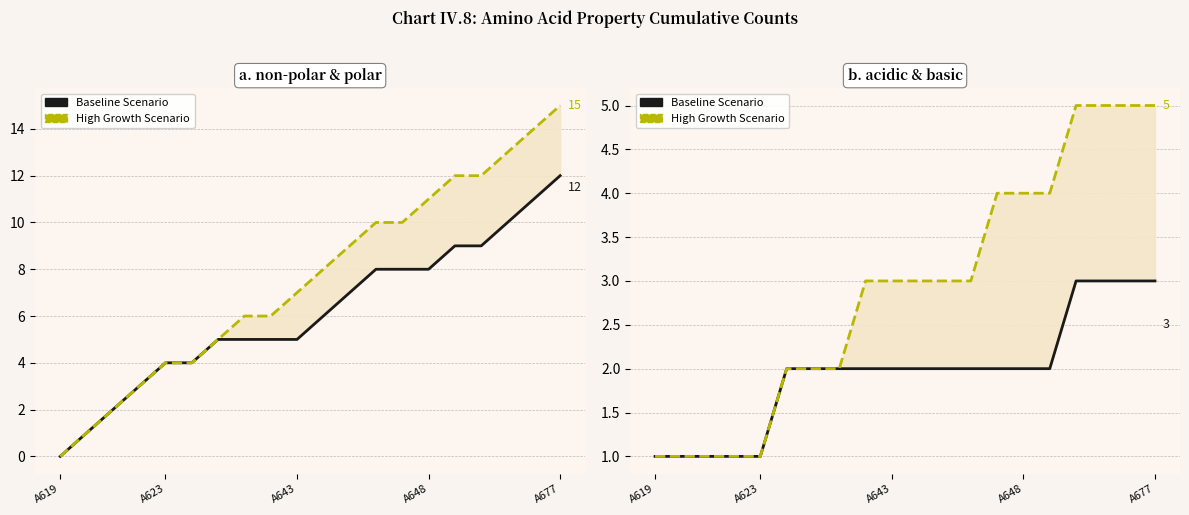

How many lines are shown in the chart?

4